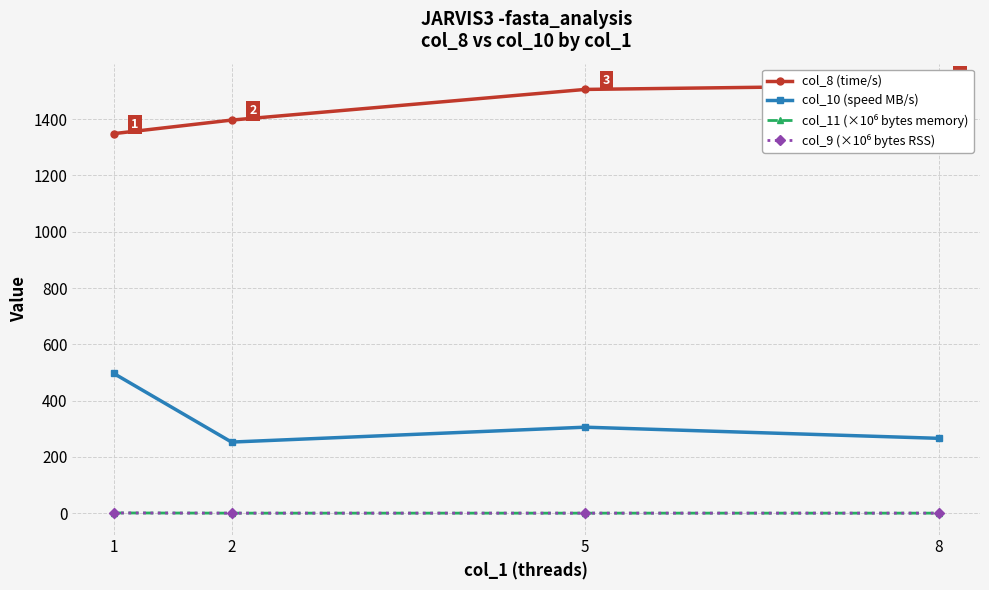

Is it true that col_10 (speed MB/s) equals 496.8 at 1?

True